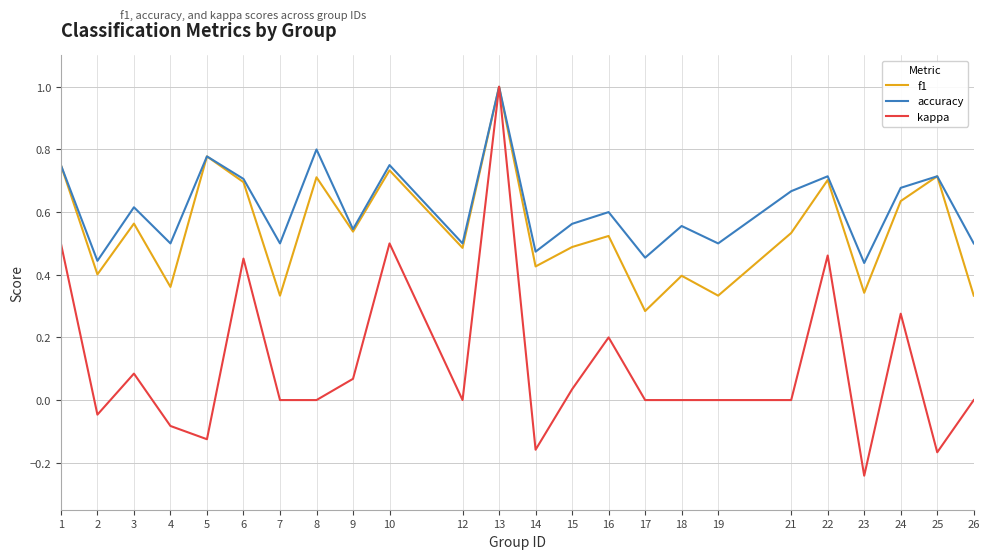

At how many categories does at least one series exceed 0?

24